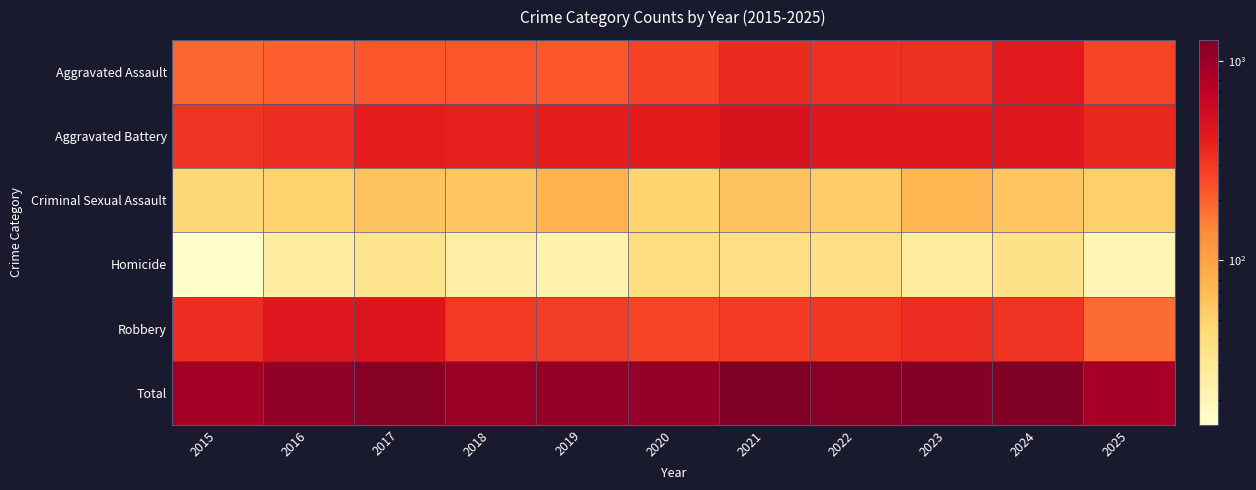

Reading right to left, what are all the values shown in this chart?

Aggravated Assault: 2025=266	2024=422	2023=318	2022=327	2021=352	2020=273	2019=223	2018=225	2017=225	2016=206	2015=194
Aggravated Battery: 2025=362	2024=438	2023=431	2022=439	2021=479	2020=415	2019=407	2018=389	2017=400	2016=336	2015=316
Criminal Sexual Assault: 2025=52	2024=61	2023=73	2022=55	2021=62	2020=48	2019=77	2018=60	2017=62	2016=50	2015=46
Homicide: 2025=20	2024=36	2023=28	2022=38	2021=38	2020=41	2019=22	2018=25	2017=33	2016=26	2015=15
Robbery: 2025=184	2024=315	2023=340	2022=304	2021=300	2020=263	2019=287	2018=301	2017=460	2016=454	2015=337
Total: 2025=884	2024=1272	2023=1190	2022=1163	2021=1231	2020=1040	2019=1016	2018=1000	2017=1180	2016=1072	2015=908